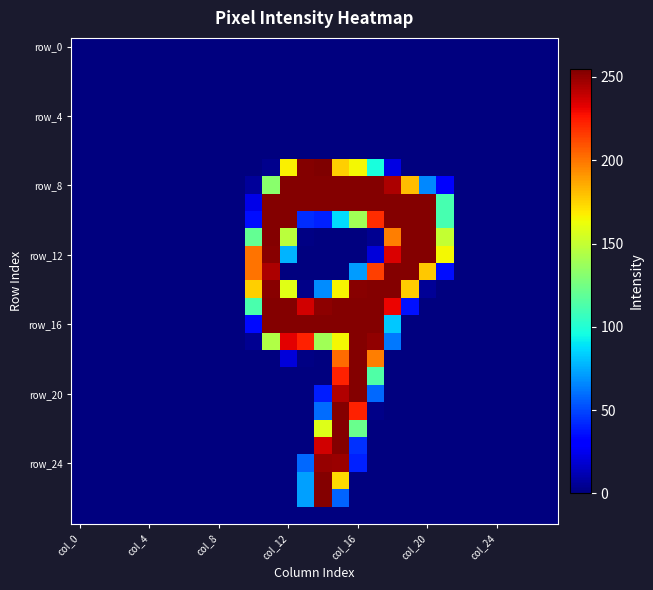

How many data points does each series have?

28